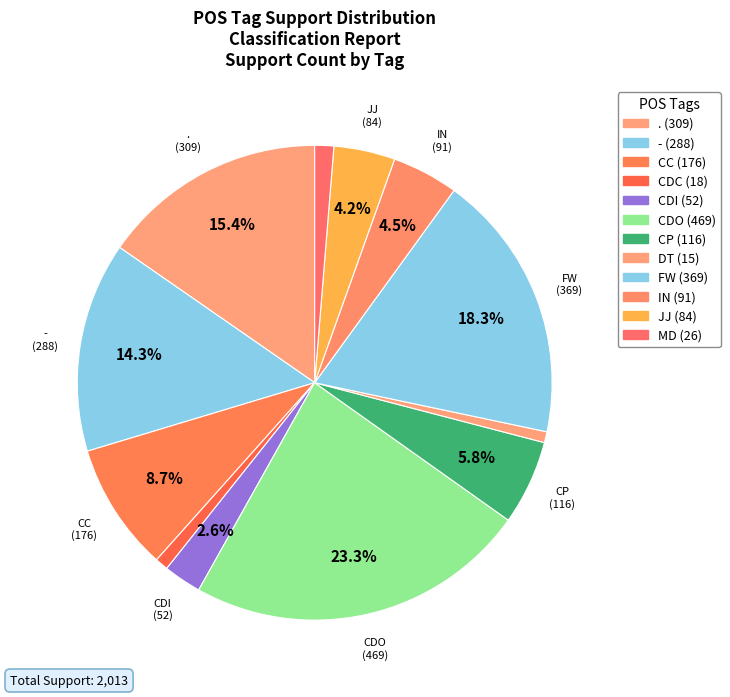

How many slices are in this pie chart?

12